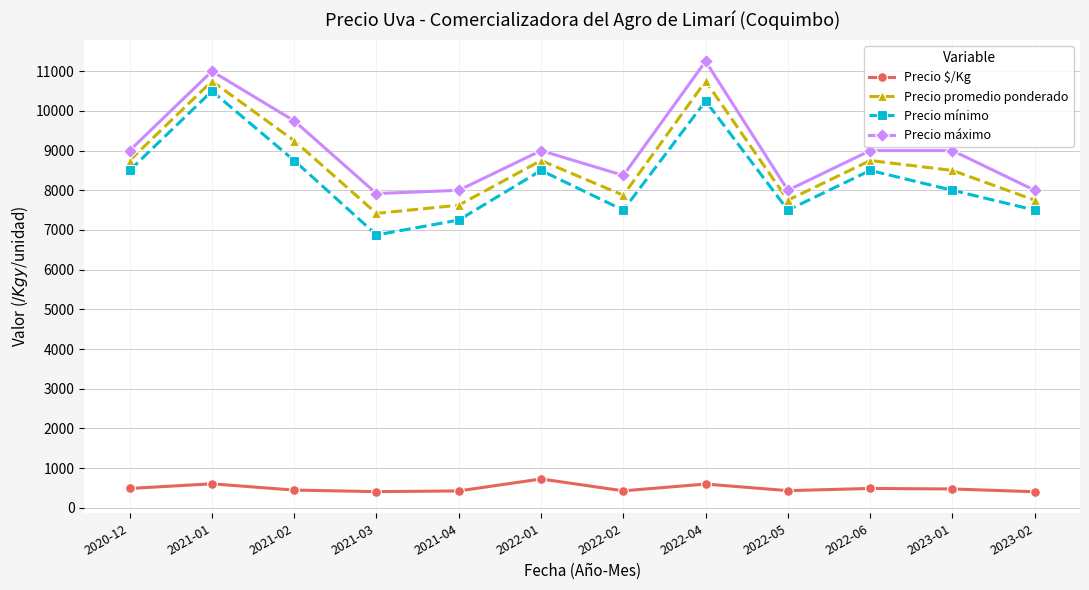

At which category does the chart reach its peak across all series?

2022-04